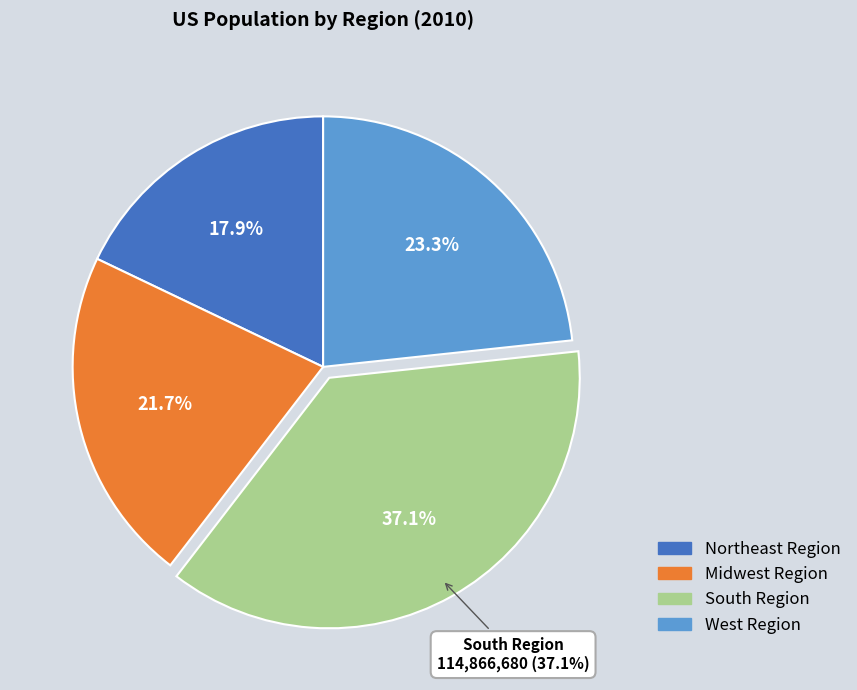

Is it true that South Region is 44% of the pie?

False